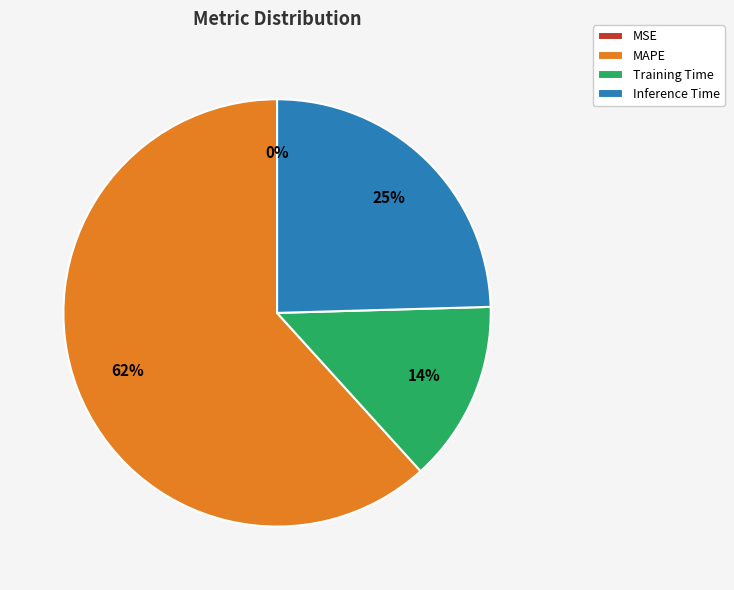

Which category accounts for the majority?

MAPE